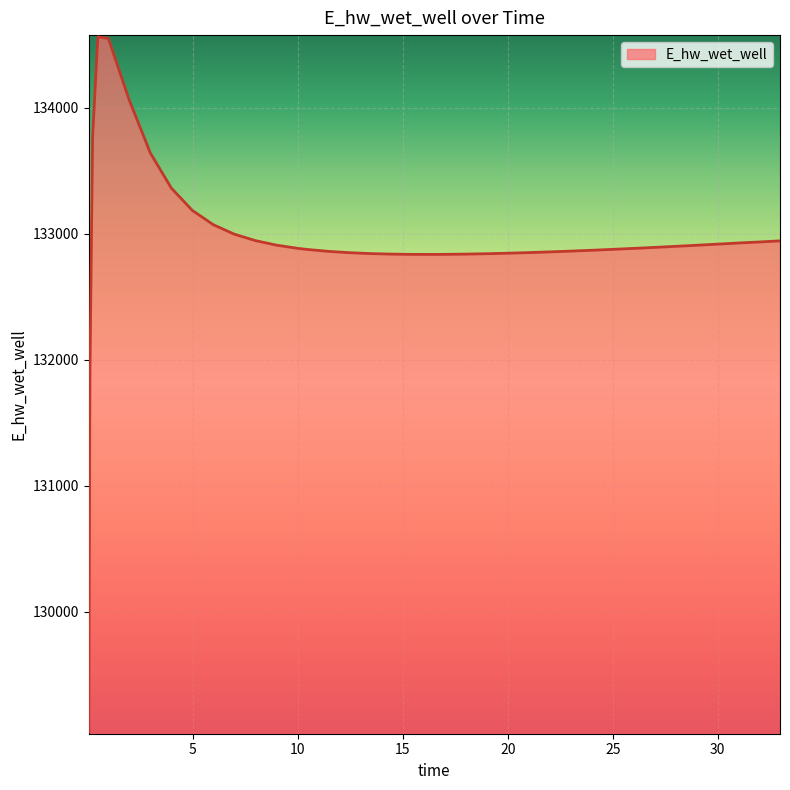

What is the smallest value displayed?

129046.3